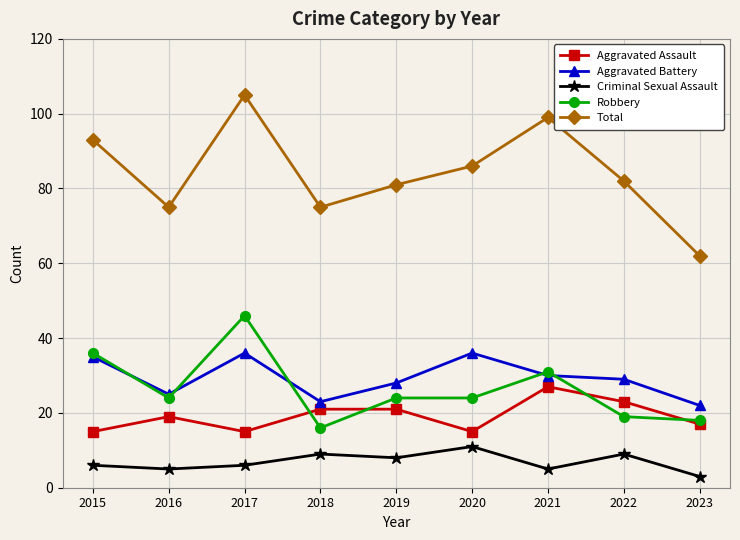

What is the approximate value of Criminal Sexual Assault at 2020?

11